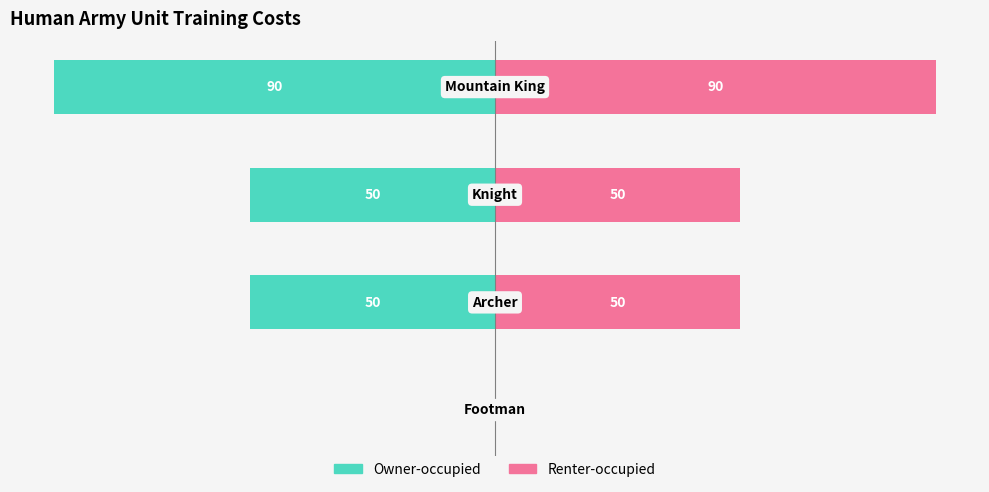

The Owner-occupied series shows 0 at 0. True or false?

True